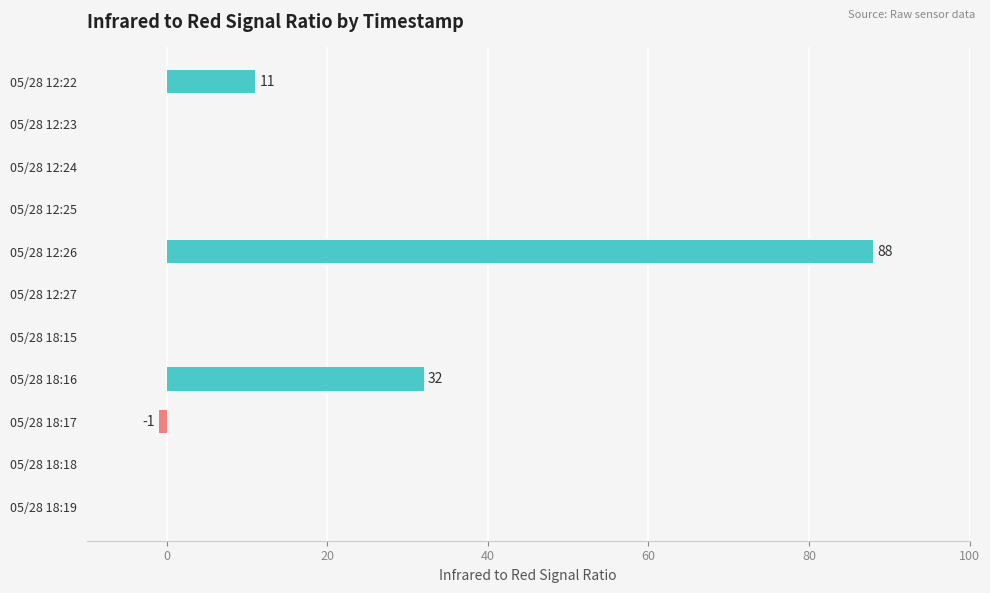

What is the greatest value displayed?

88